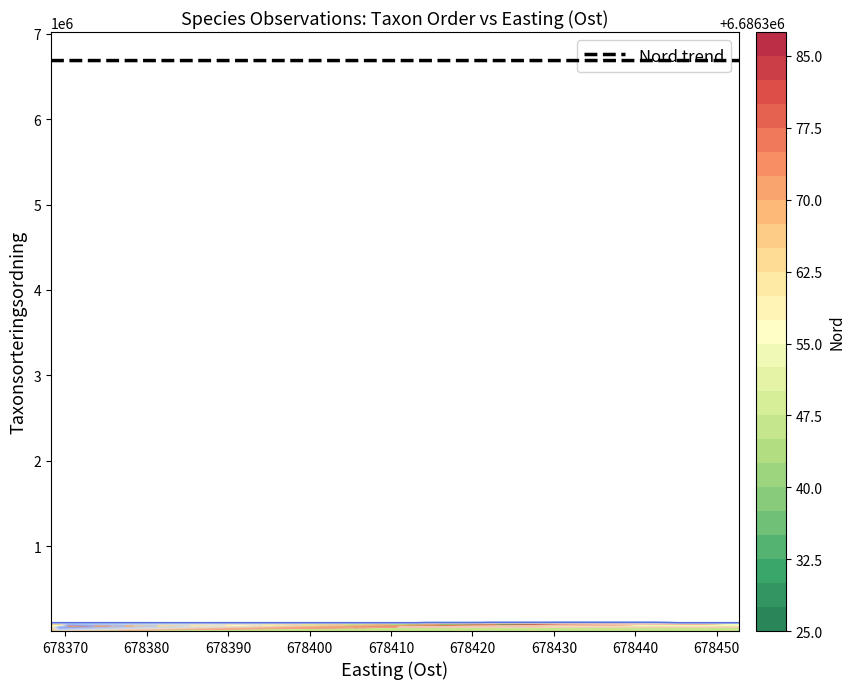

At which label is 84164462 closest to 3392434?

Ost